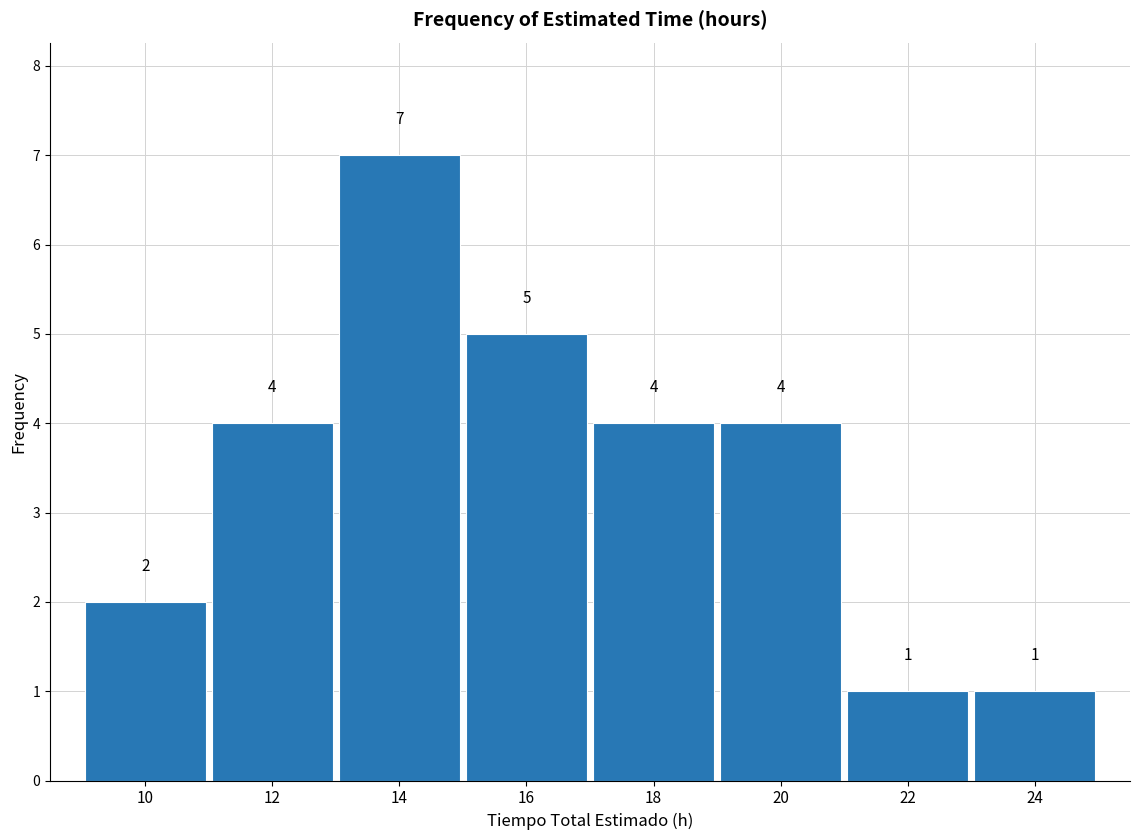

What is the height of the bar covering 23 to 25 on the x-axis?

1